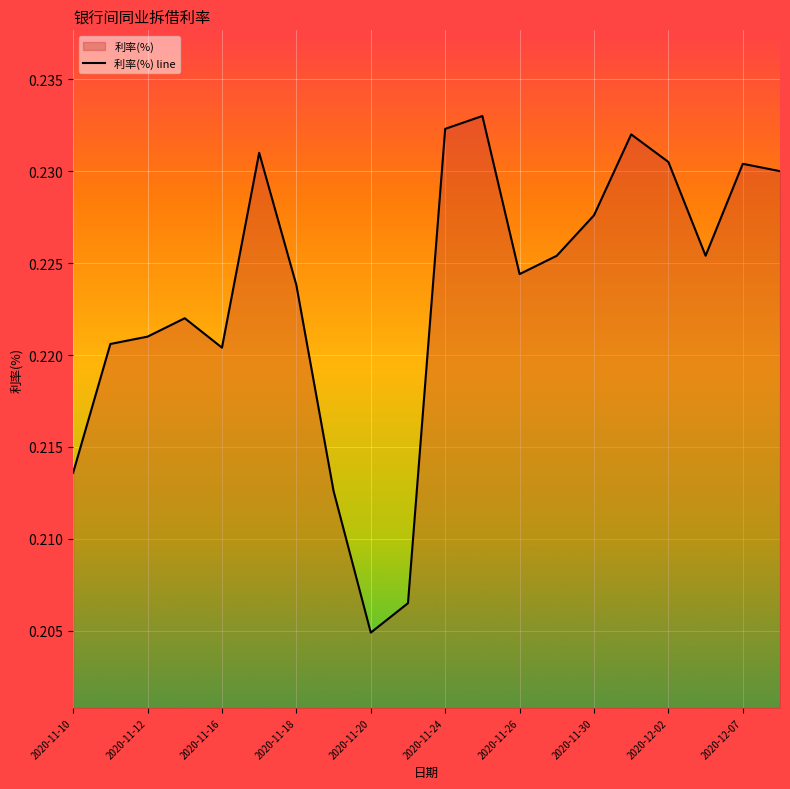

True or false: the data shows 0.1 at 2020-11-30.

False